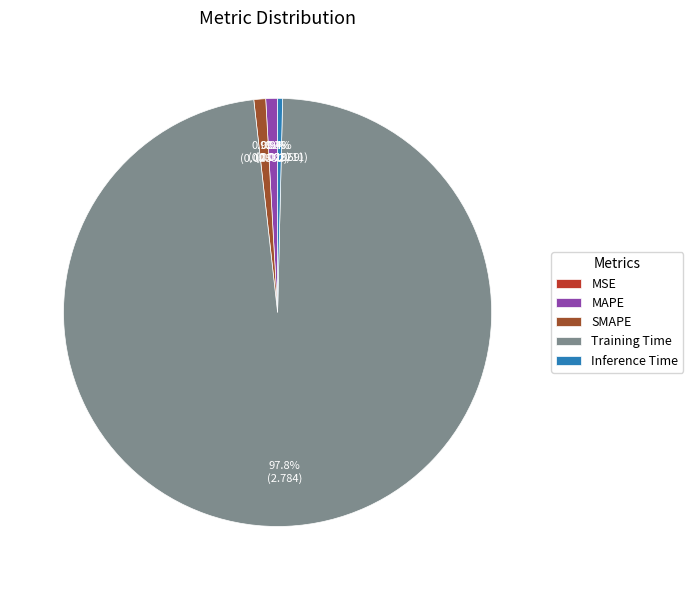

Which has a higher value, SMAPE or Training Time?

Training Time